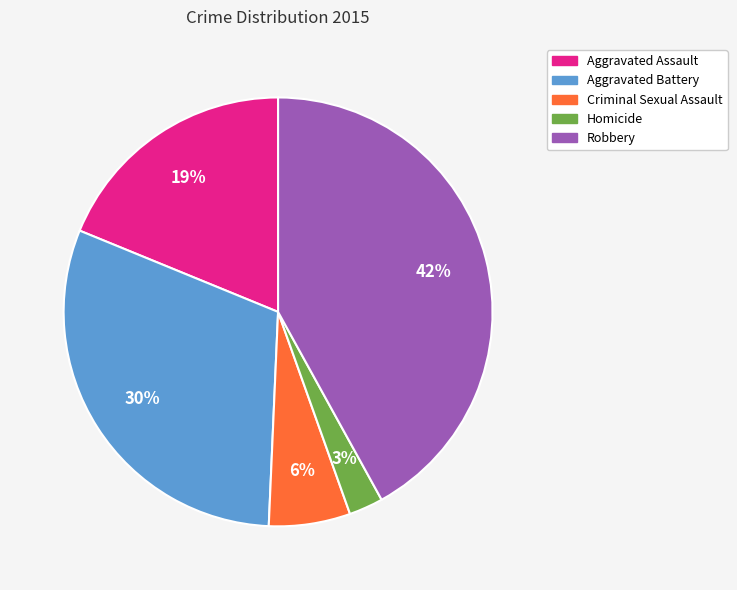

Does any single category account for the majority?

No